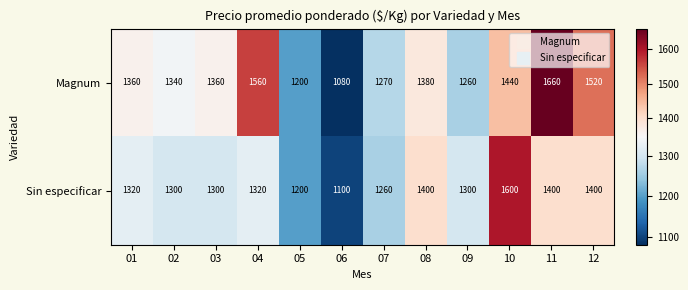

At which category is the sum across all series the highest?

11